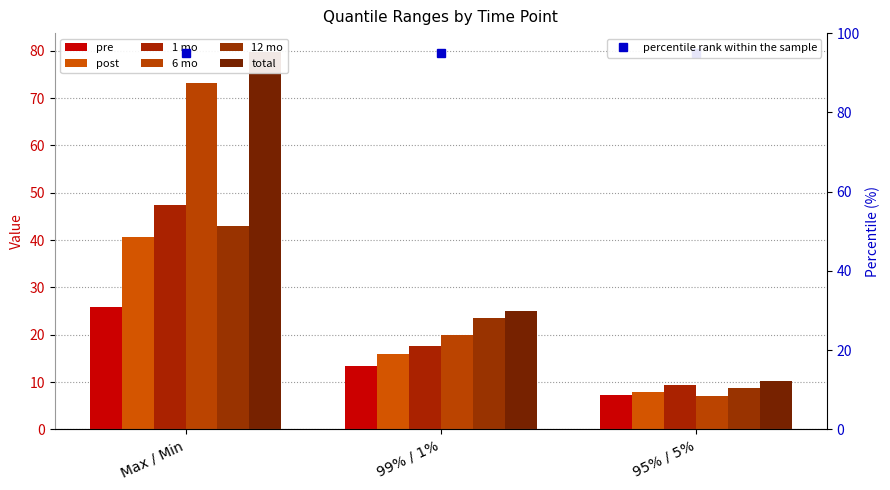

What is the approximate value of pre at Max / Min?

25.9